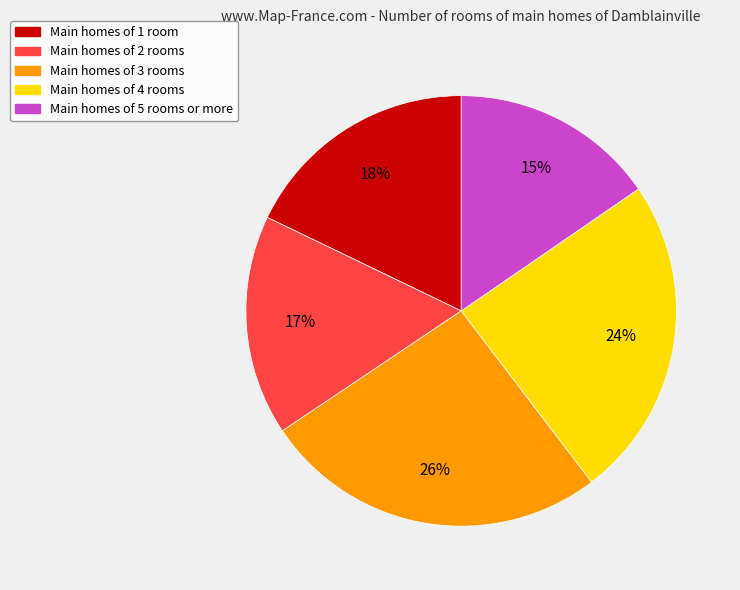

Is there a majority slice in this chart?

No